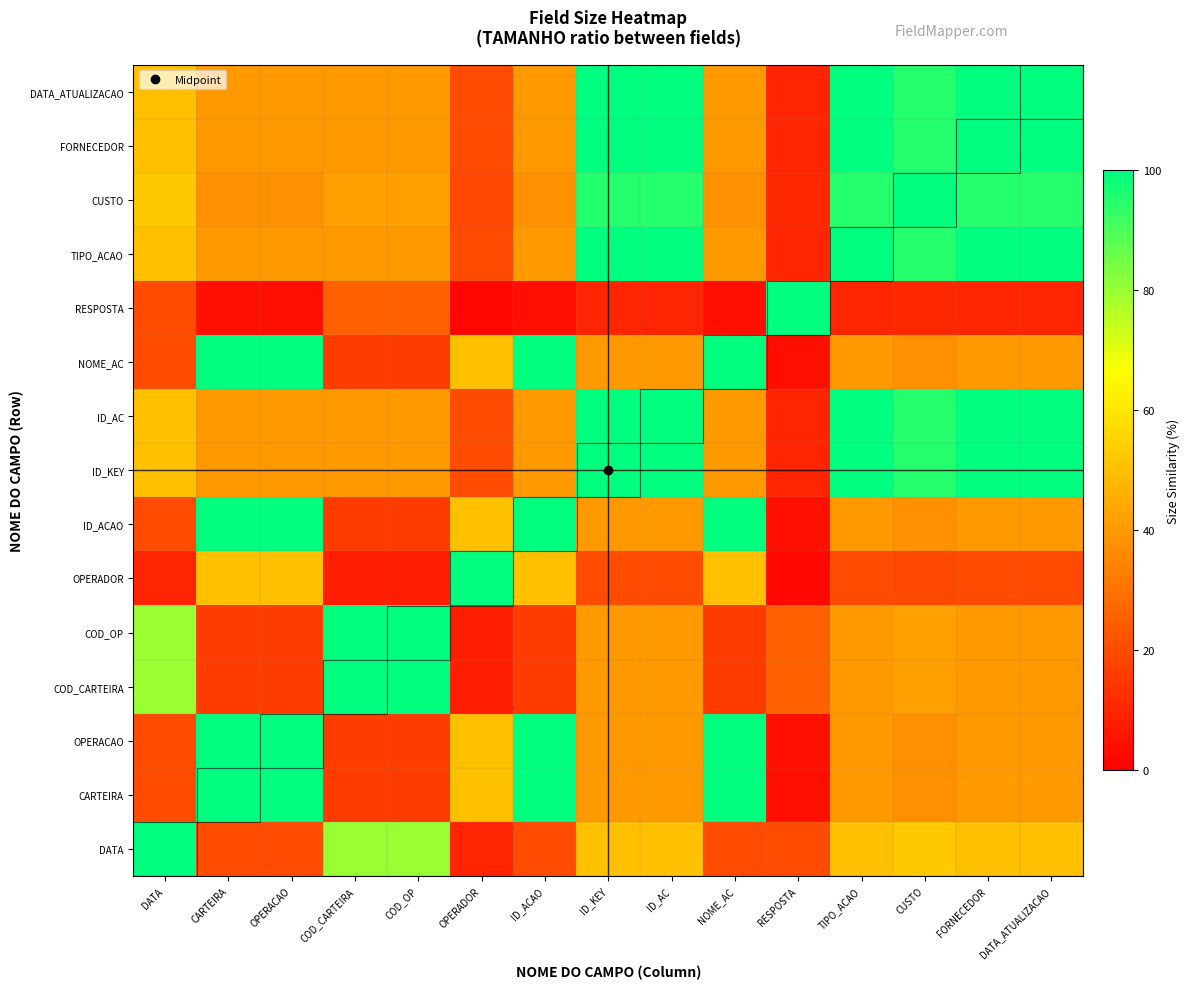

Rank the series at NOME_AC from highest to lowest value.

CARTEIRA, OPERACAO, ID_ACAO, NOME_AC, OPERADOR, ID_KEY, ID_AC, TIPO_ACAO, FORNECEDOR, DATA_ATUALIZACAO, CUSTO, DATA, COD_CARTEIRA, COD_OP, RESPOSTA